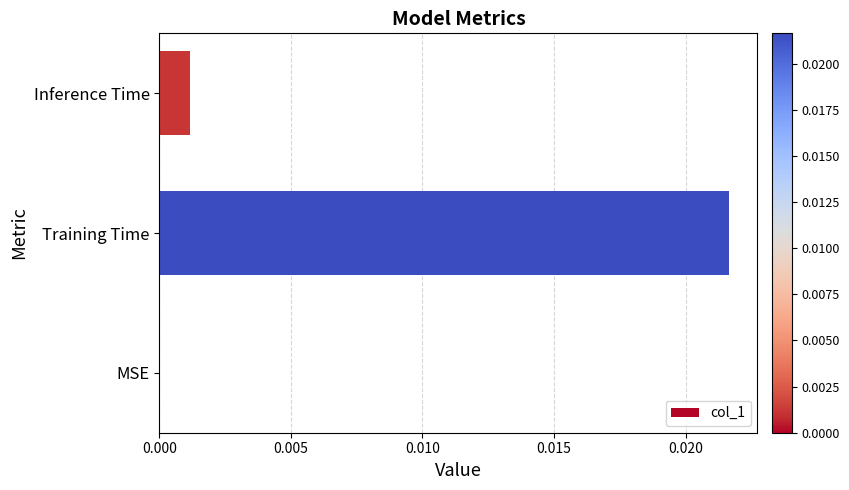

Between MSE and Training Time, which is larger?

Training Time